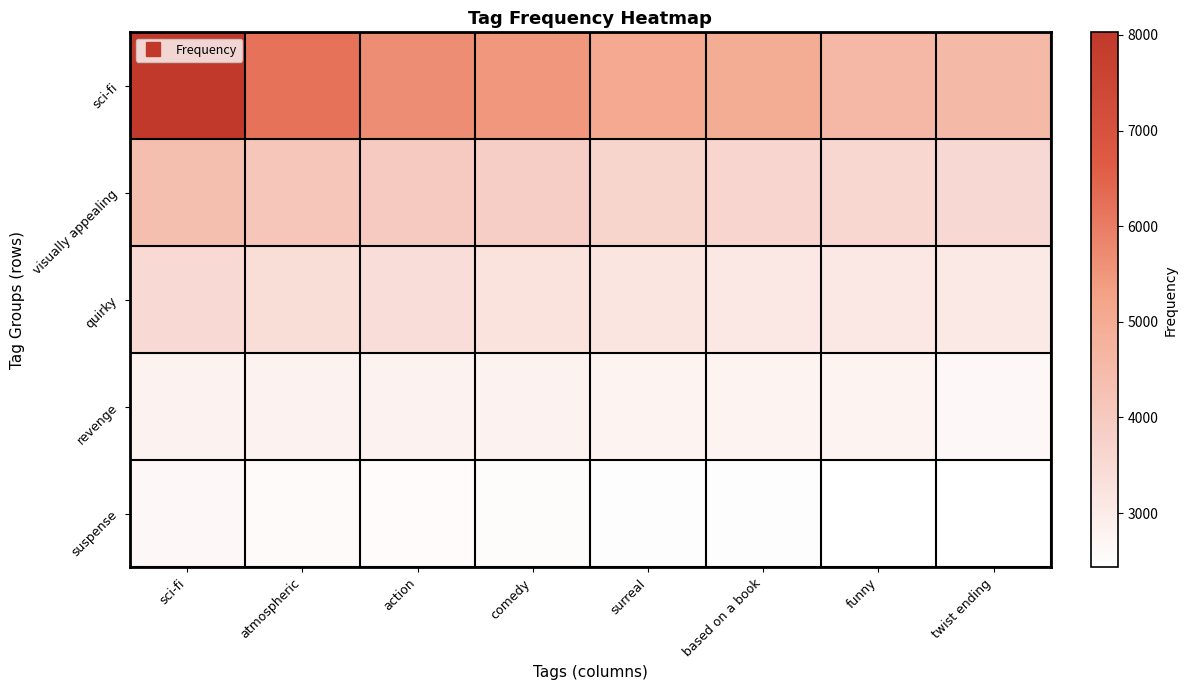

Between atmospheric and surreal, which series saw the biggest shift?

sci-fi